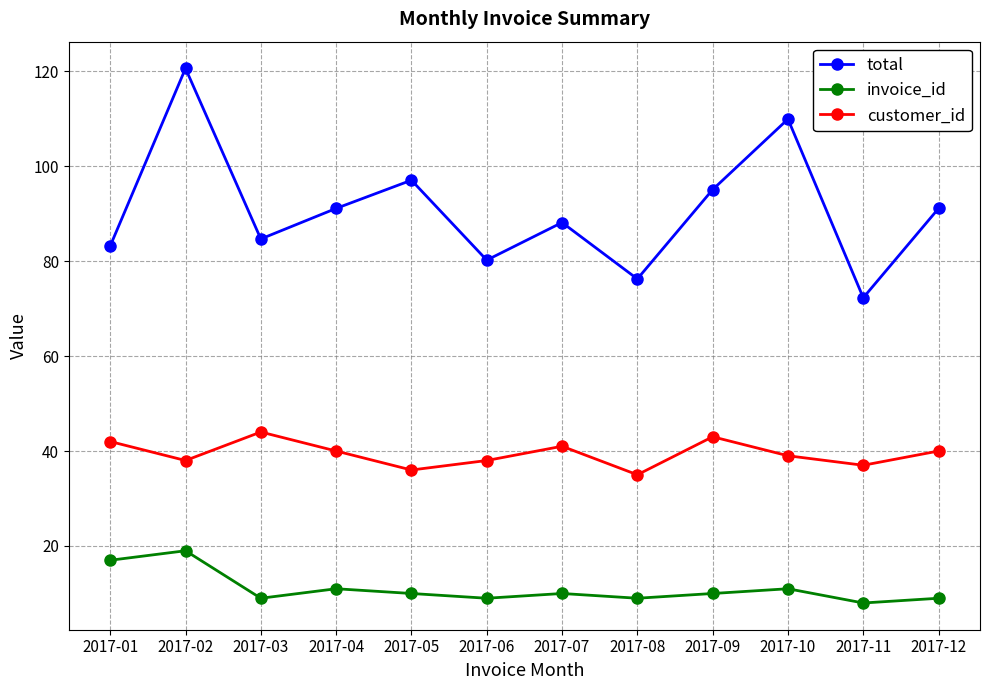

What is the minimum value for invoice_id?

8.0